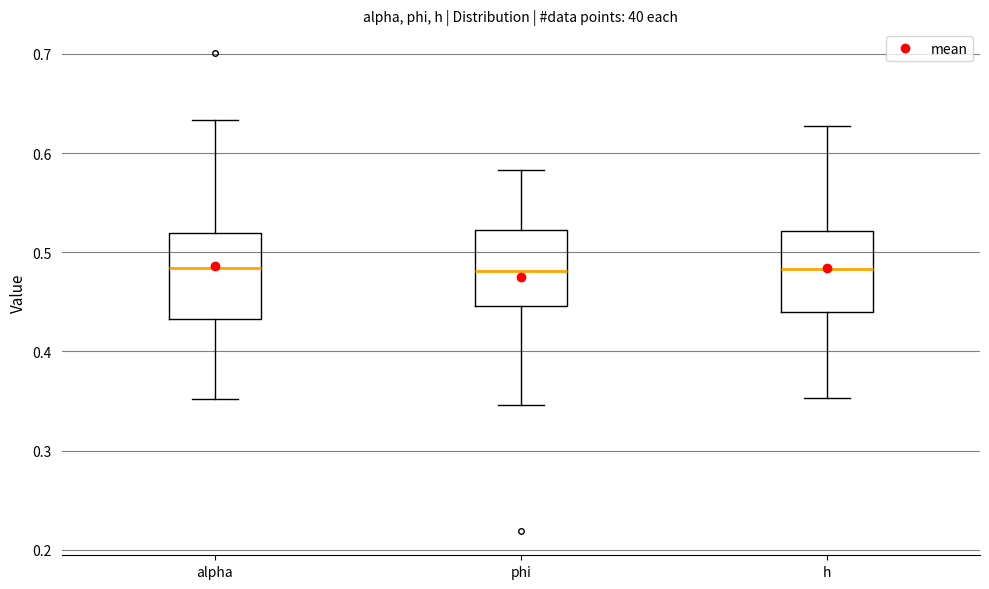

Where does the lower whisker of the box for phi end on the y-axis? The values are not printed on the chart, so give them approximately, as read against the axis.

0.35